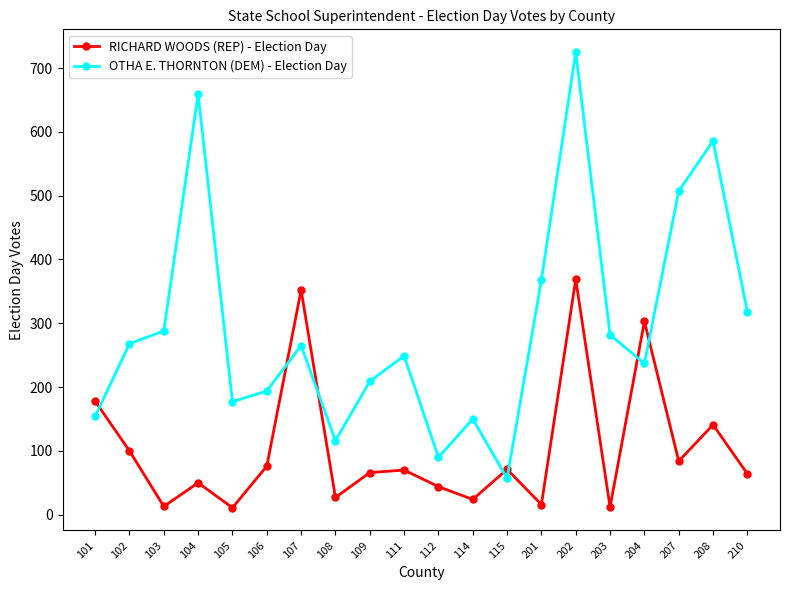

What is the total value across all series at 107?

617